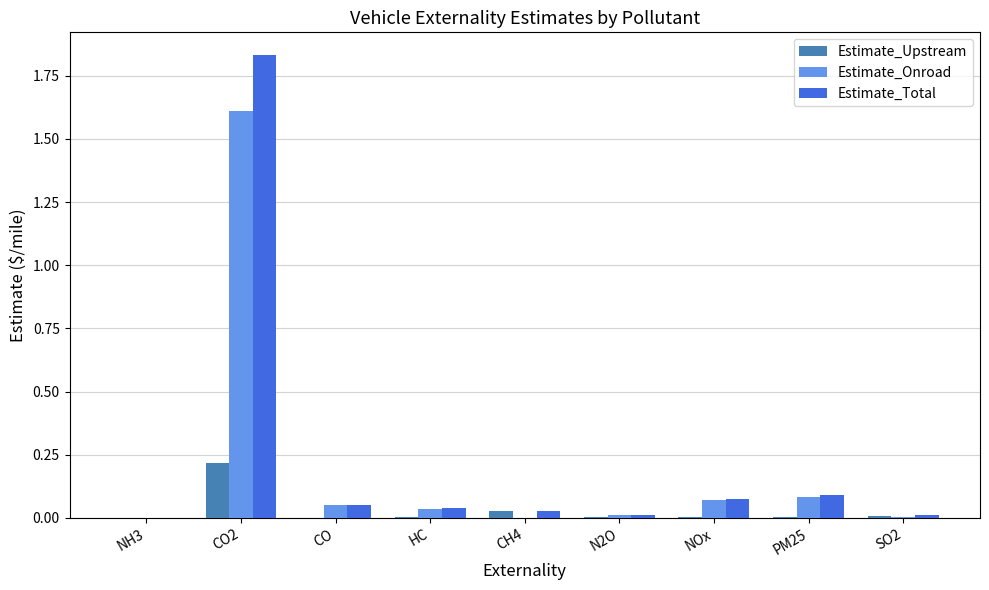

Which series changed the most between CO2 and CH4?

Estimate_Total